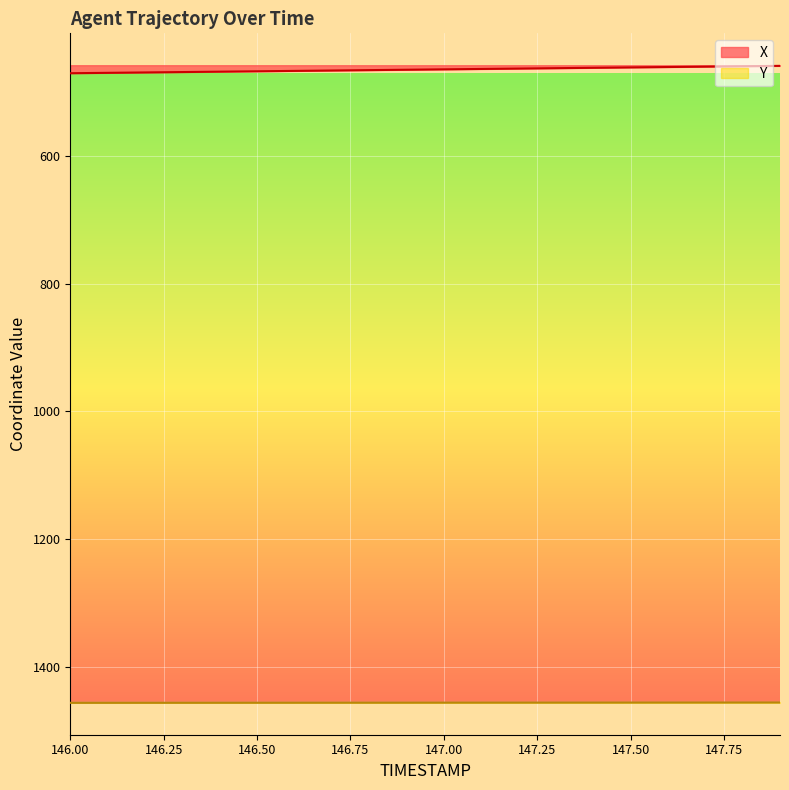

Reading left to right, extract all data points from this chart.

X: 471.1	470.5	469.9	469.3	468.7	468.1	467.5	466.8	466.2	465.6	465.0	464.4	463.8	463.2	462.6	462.0	461.4	460.8	460.2	459.6
Y: 1455.8	1455.8	1455.7	1455.7	1455.7	1455.7	1455.6	1455.6	1455.6	1455.5	1455.5	1455.5	1455.5	1455.4	1455.4	1455.4	1455.3	1455.3	1455.3	1455.3